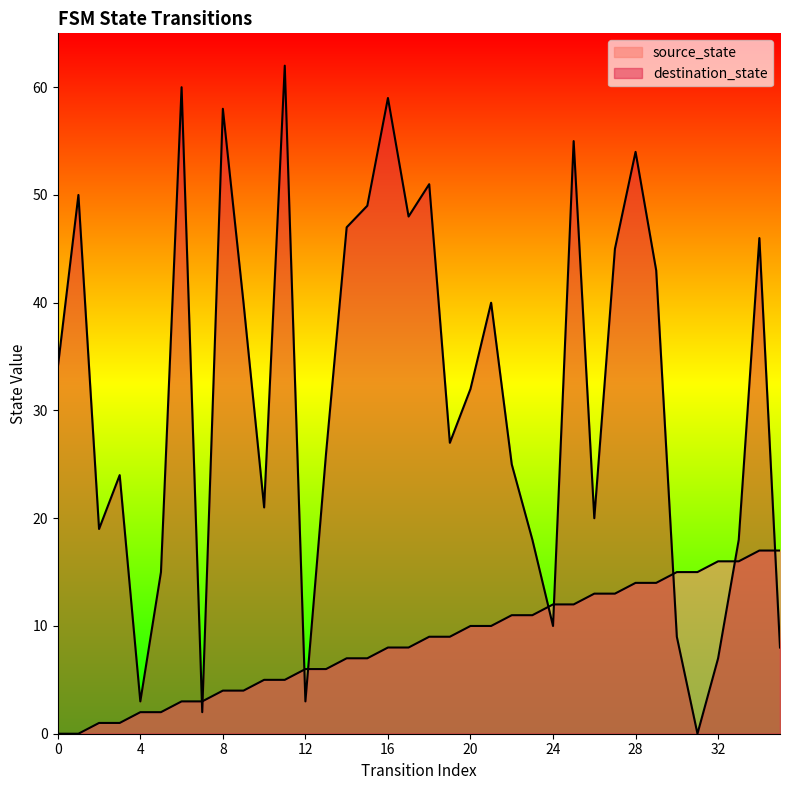

What is the maximum value shown in the chart?

62